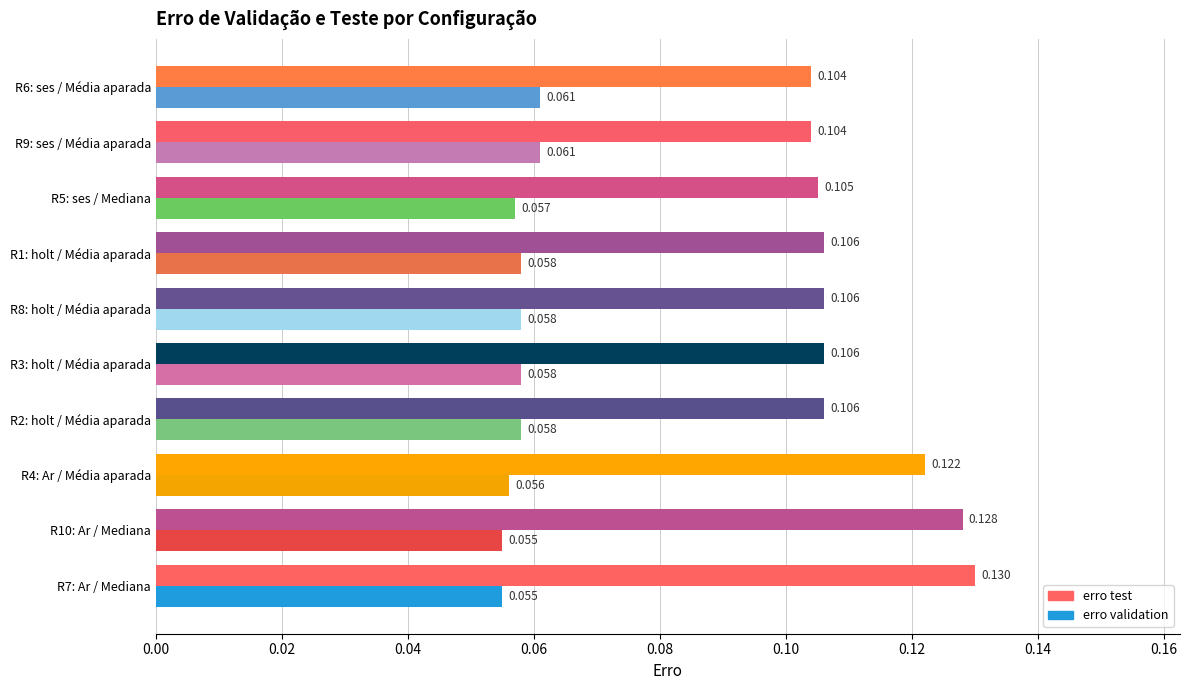

Which series changed the most between R3: holt / Média aparada and R9: ses / Média aparada?

erro validation